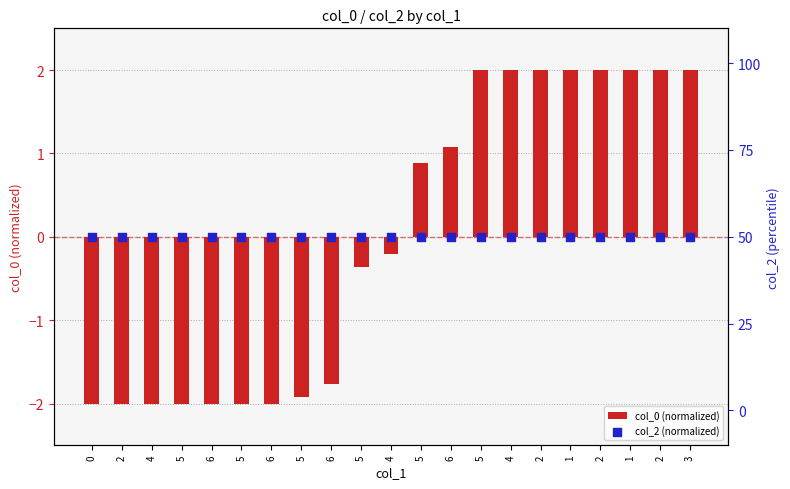

Which series has the largest Y range (max minus min)?

col_0 (normalized)